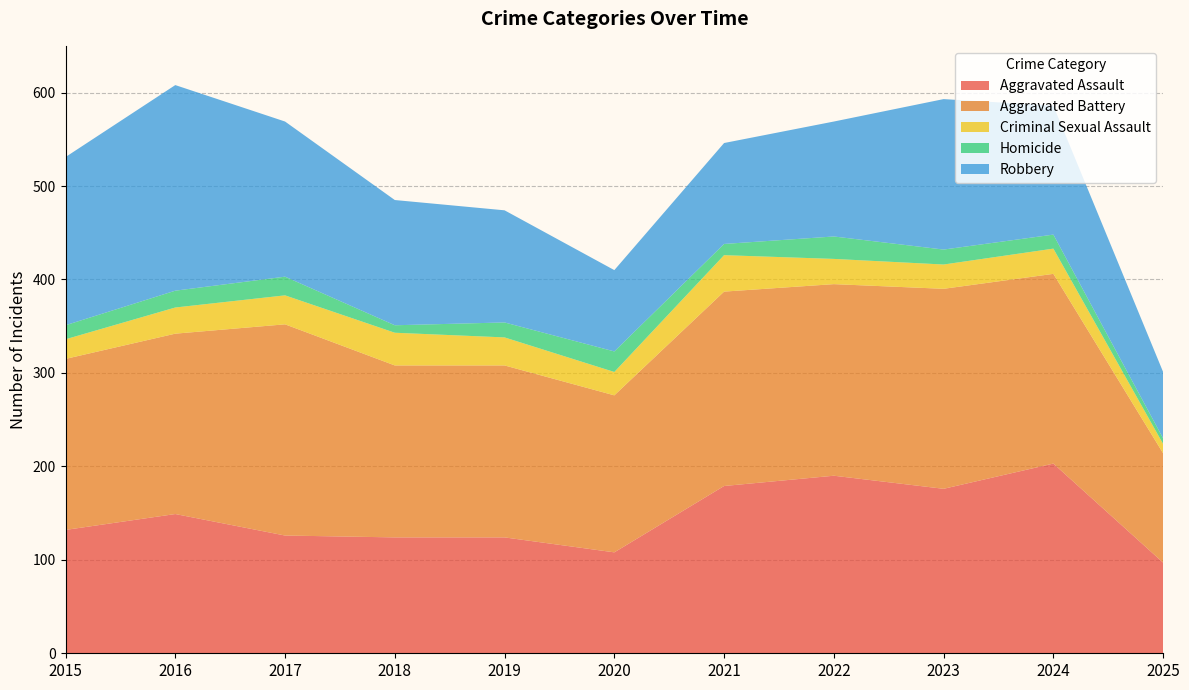

Reading right to left, list all the values displayed in this chart.

Aggravated Assault: 97	203	176	190	179	108	124	124	126	149	132
Aggravated Battery: 117	203	214	205	208	168	184	184	226	193	183
Criminal Sexual Assault: 10	27	26	27	39	25	30	35	31	28	21
Homicide: 6	15	16	24	12	22	16	8	20	18	15
Robbery: 71	138	161	123	108	87	120	134	166	220	180